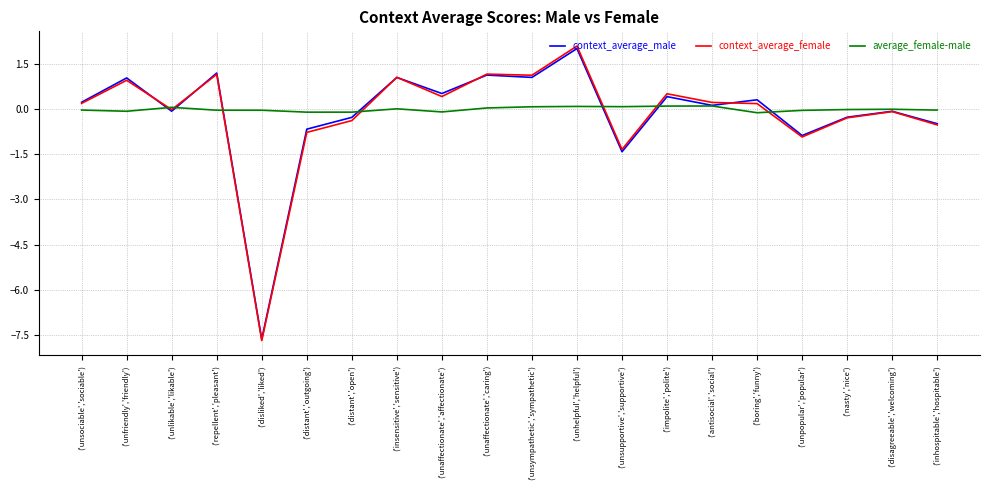

What is the difference between the second highest and second lowest values in the average_female-male series?

0.2